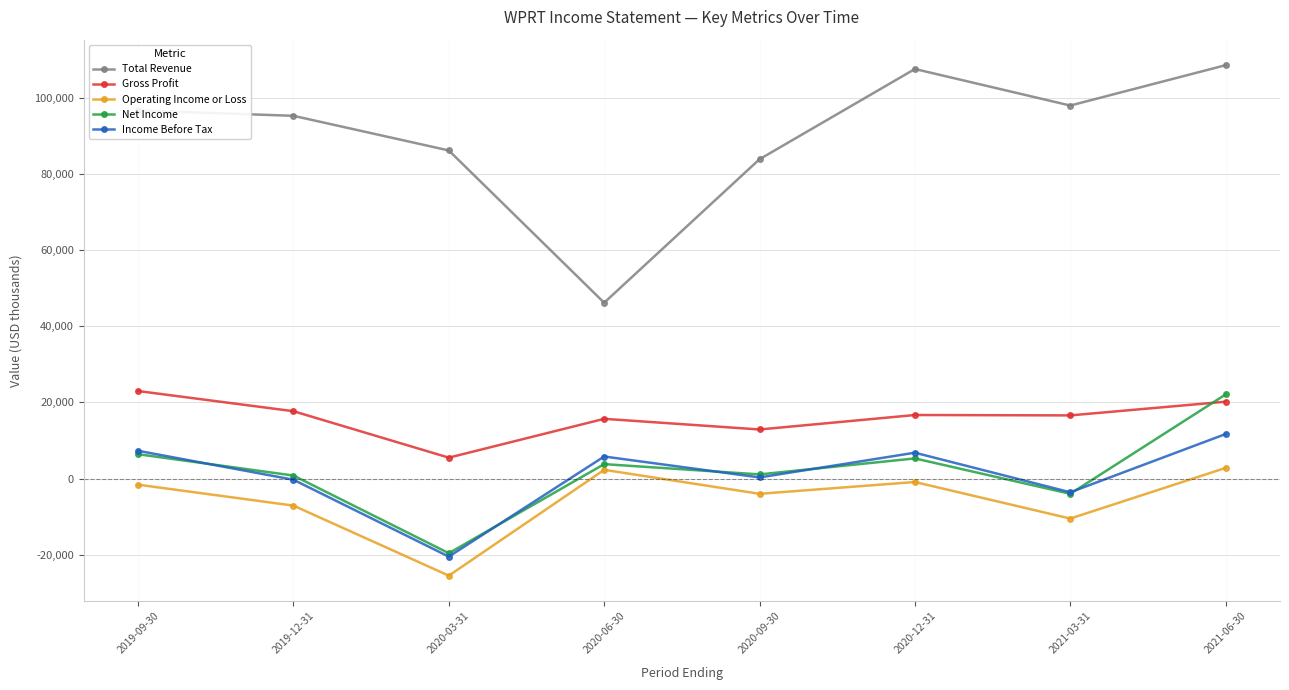

What is the difference between the Net Income values at 2021-06-30 and 2020-06-30?

18300